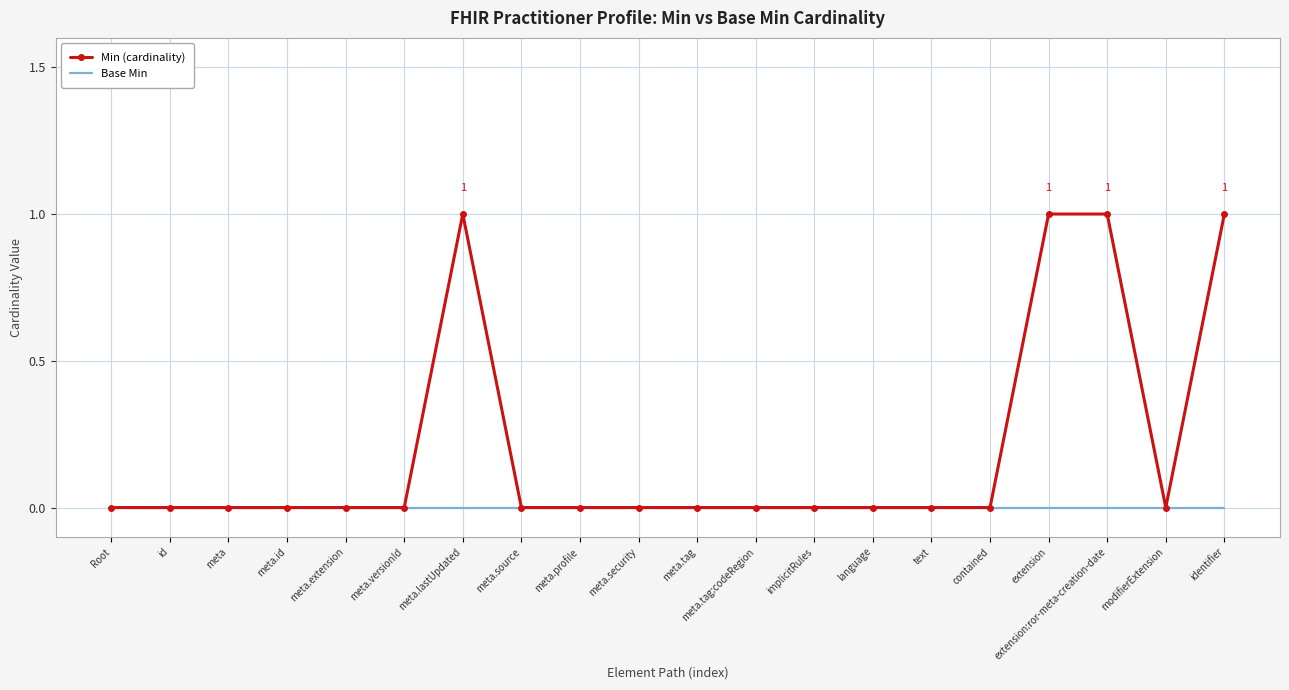

Reading left to right, extract all data points from this chart.

Min (cardinality): Root=0	id=0	meta=0	meta.id=0	meta.extension=0	meta.versionId=0	meta.lastUpdated=1	meta.source=0	meta.profile=0	meta.security=0	meta.tag=0	meta.tag:codeRegion=0	implicitRules=0	language=0	text=0	contained=0	extension=1	extension:ror-meta-creation-date=1	modifierExtension=0	identifier=1
Base Min: Root=0	id=0	meta=0	meta.id=0	meta.extension=0	meta.versionId=0	meta.lastUpdated=0	meta.source=0	meta.profile=0	meta.security=0	meta.tag=0	meta.tag:codeRegion=0	implicitRules=0	language=0	text=0	contained=0	extension=0	extension:ror-meta-creation-date=0	modifierExtension=0	identifier=0